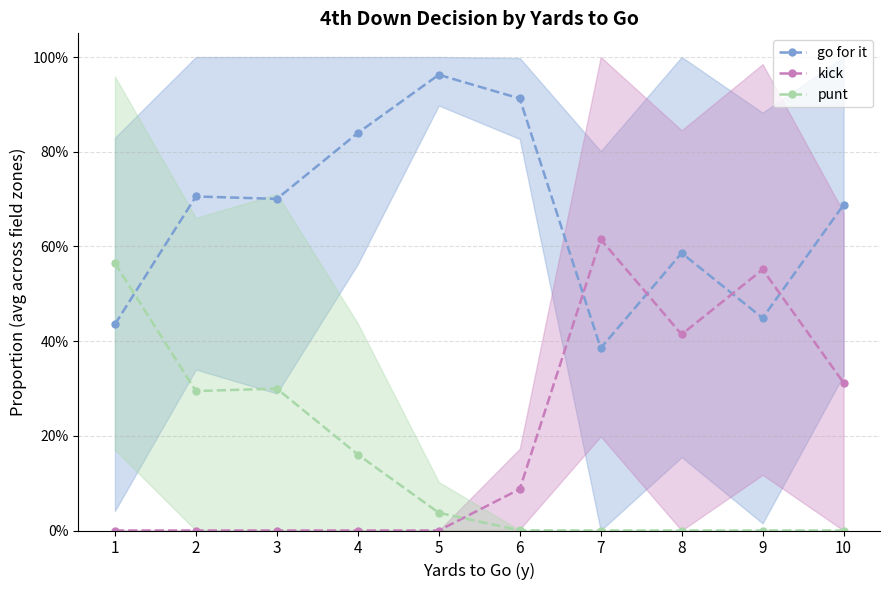

Where is the first local maximum for go for it?

2